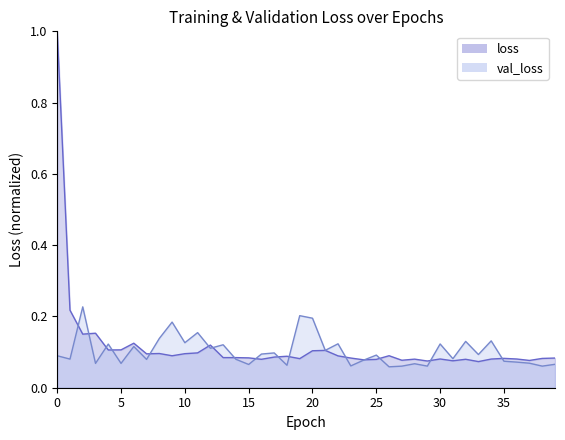

True or false: loss has more than 1 points higher than both neighbors.

True